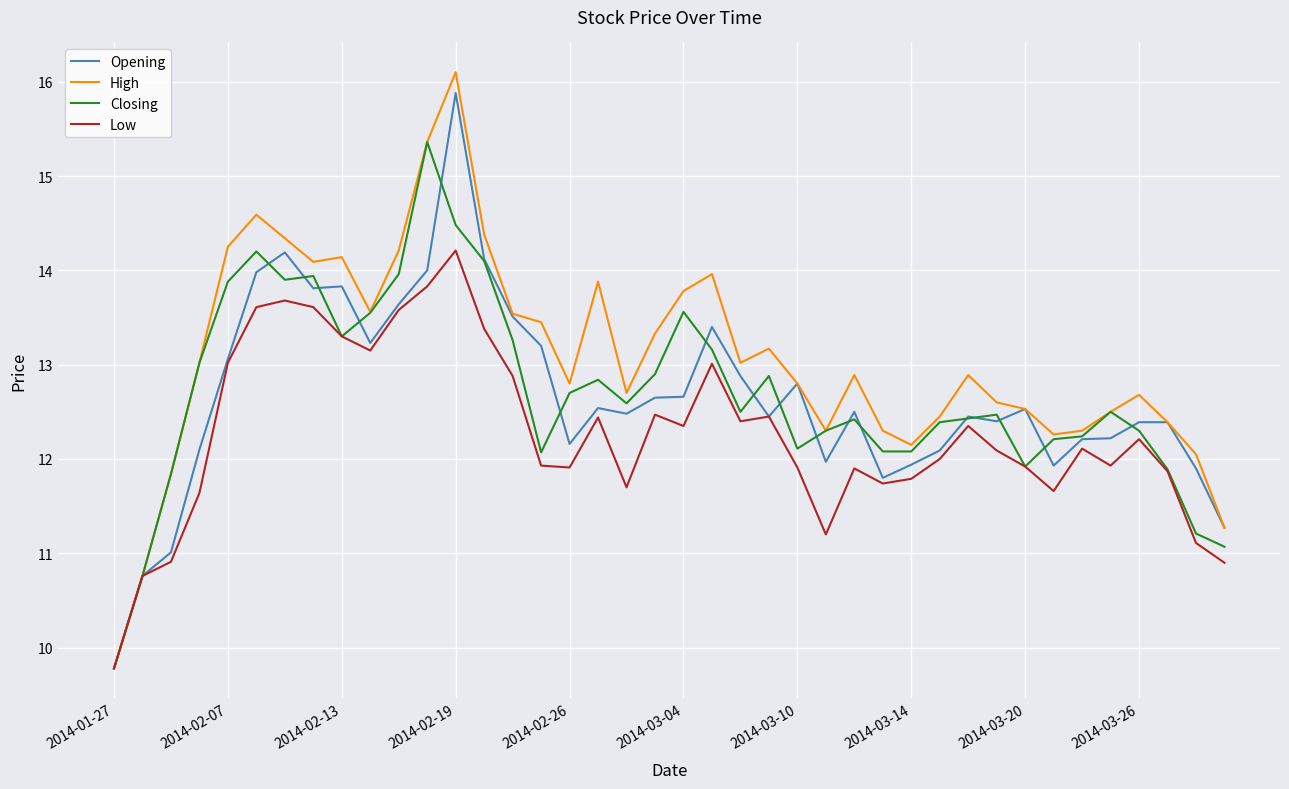

What is the minimum value for Closing?

9.8